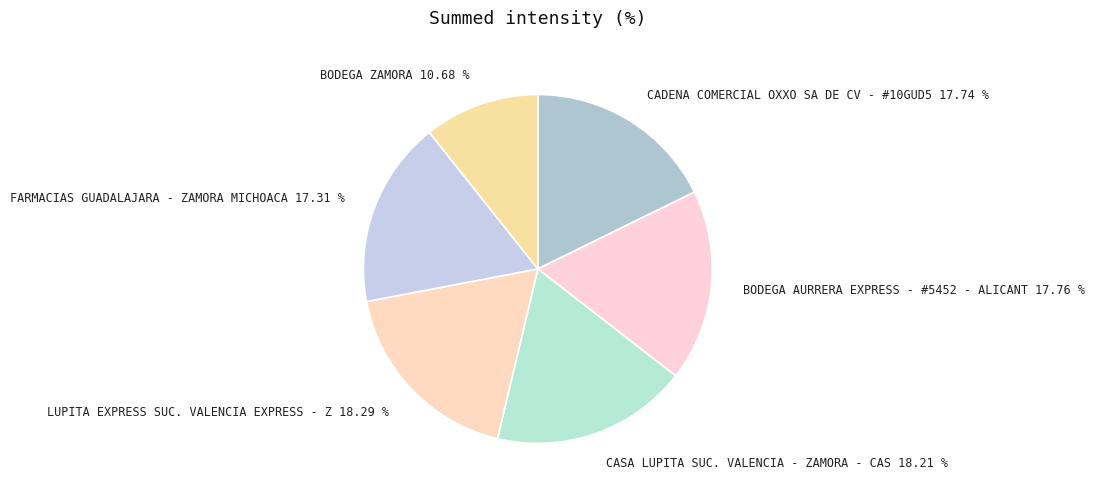

How many segments does this pie chart have?

6